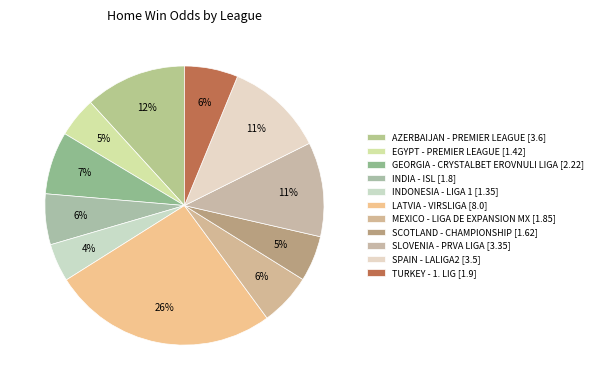

To the nearest percent, what portion does SLOVENIA - PRVA LIGA represent?

11%